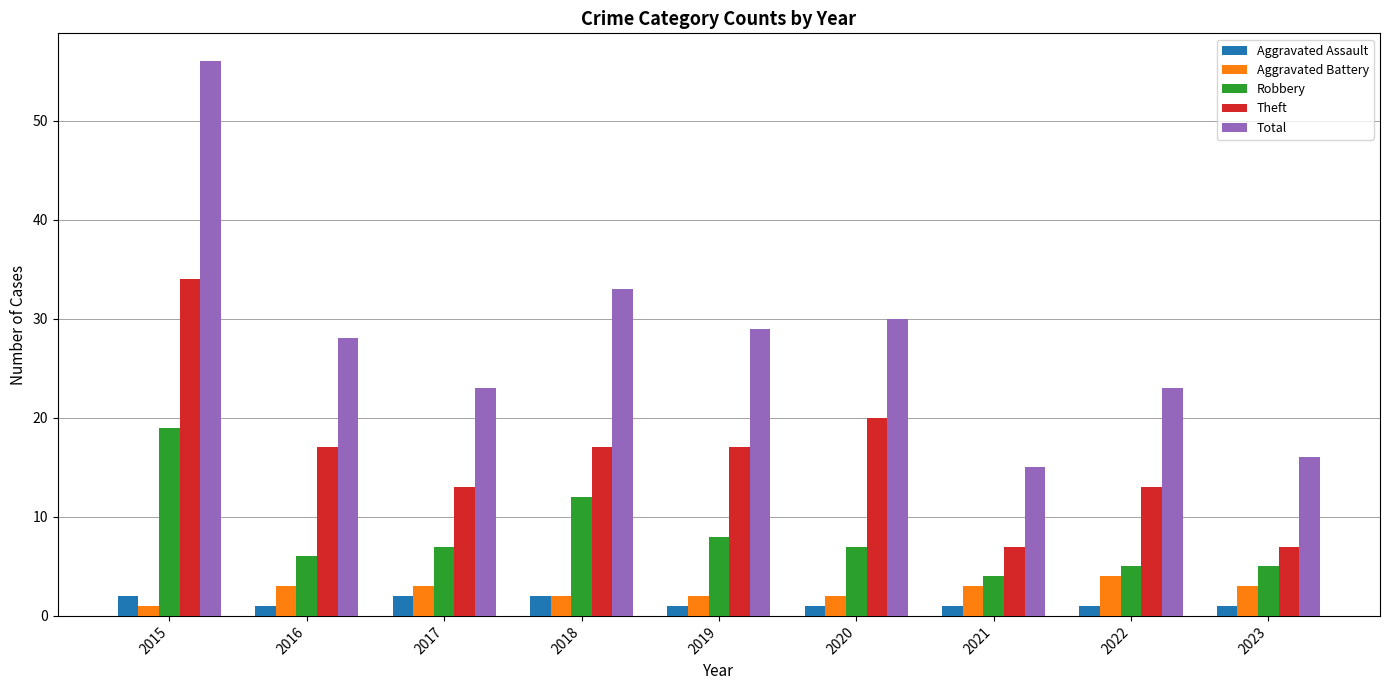

At 2019, list the series in order from largest to smallest.

Total, Theft, Robbery, Aggravated Battery, Aggravated Assault